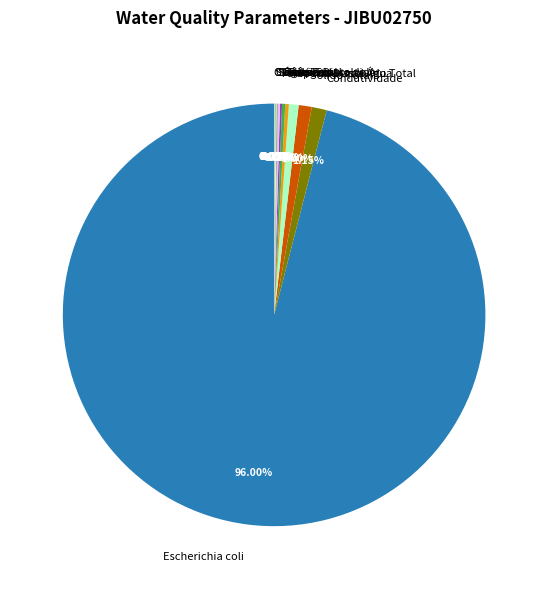

Which category accounts for the majority?

Escherichia coli